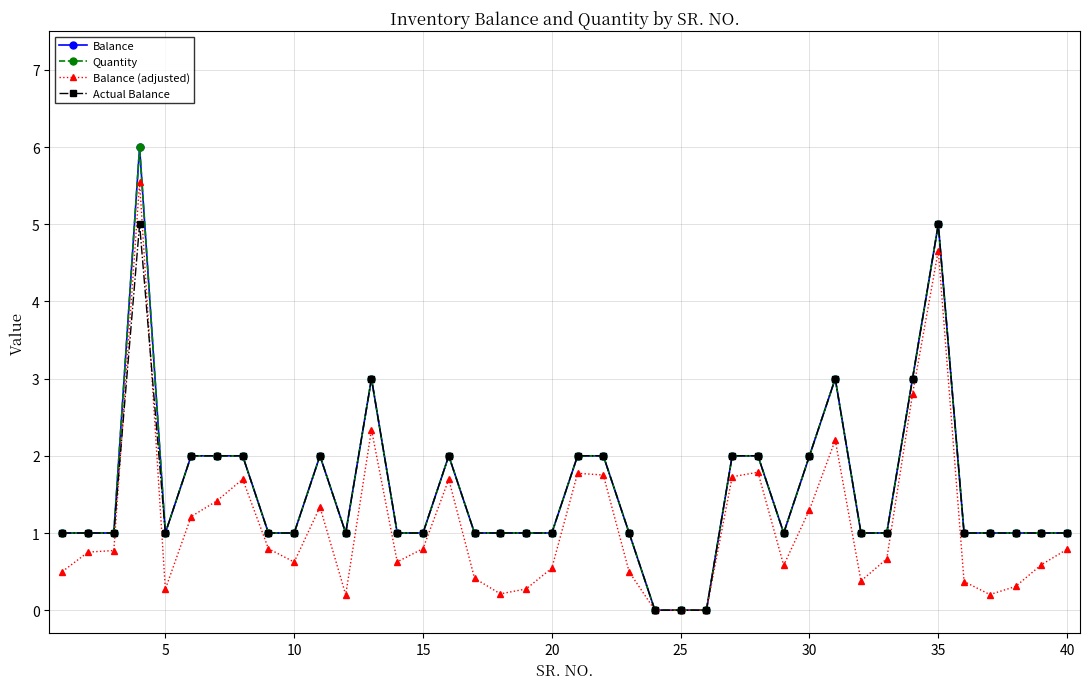

What is the average value of the Balance (adjusted) series?

1.1